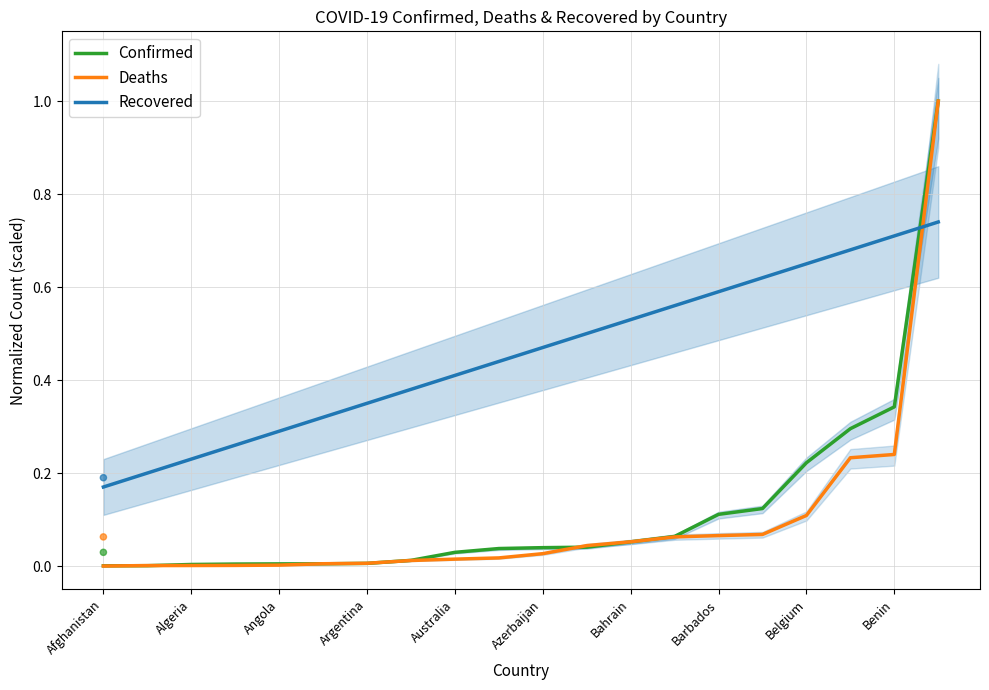

Which series has the largest Y range (max minus min)?

Deaths